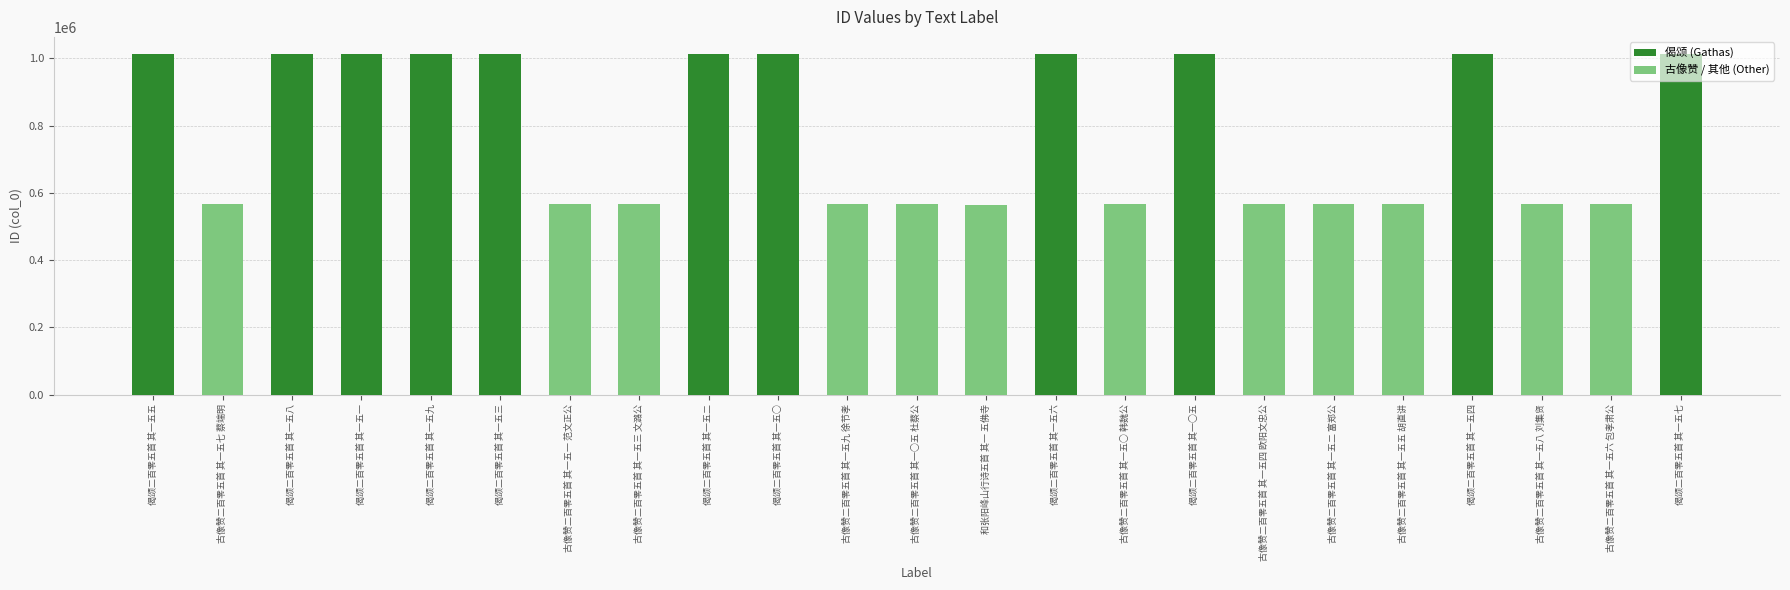

What is the label of the 23rd bar from the right?

偈颂二百零五首 其一五五